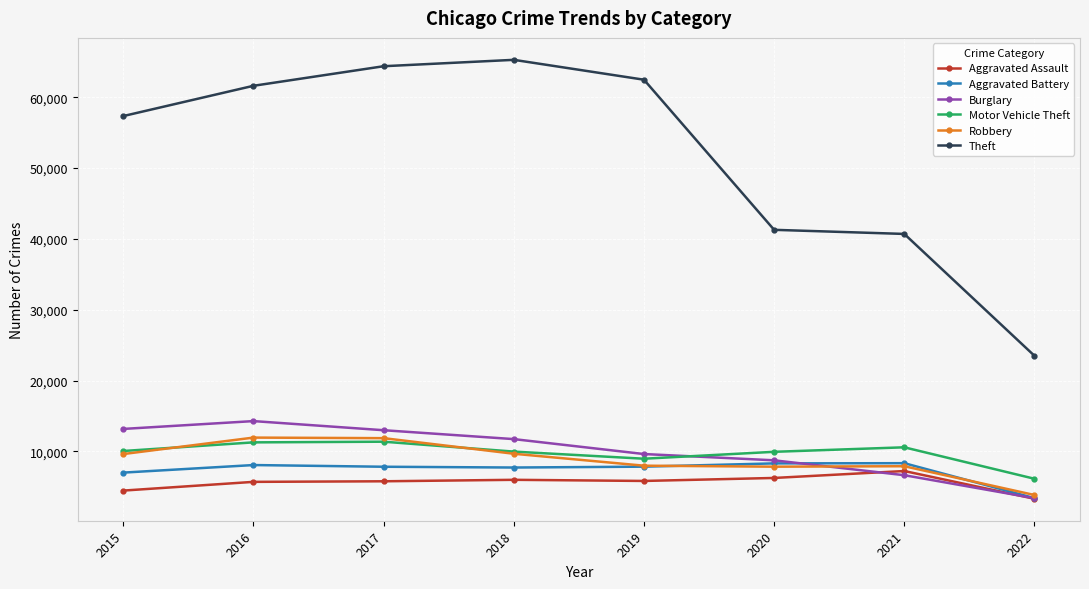

Does the chart have visible grid lines?

Yes